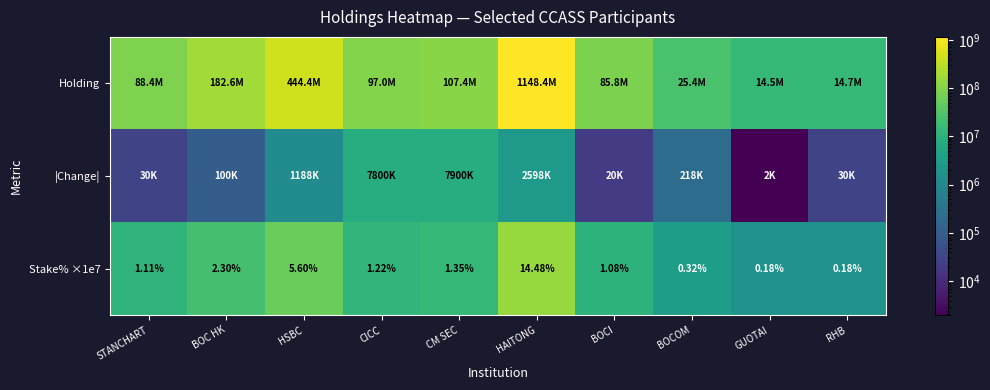

Which category has the highest value in the Stake% ×1e7 series?

HAITONG